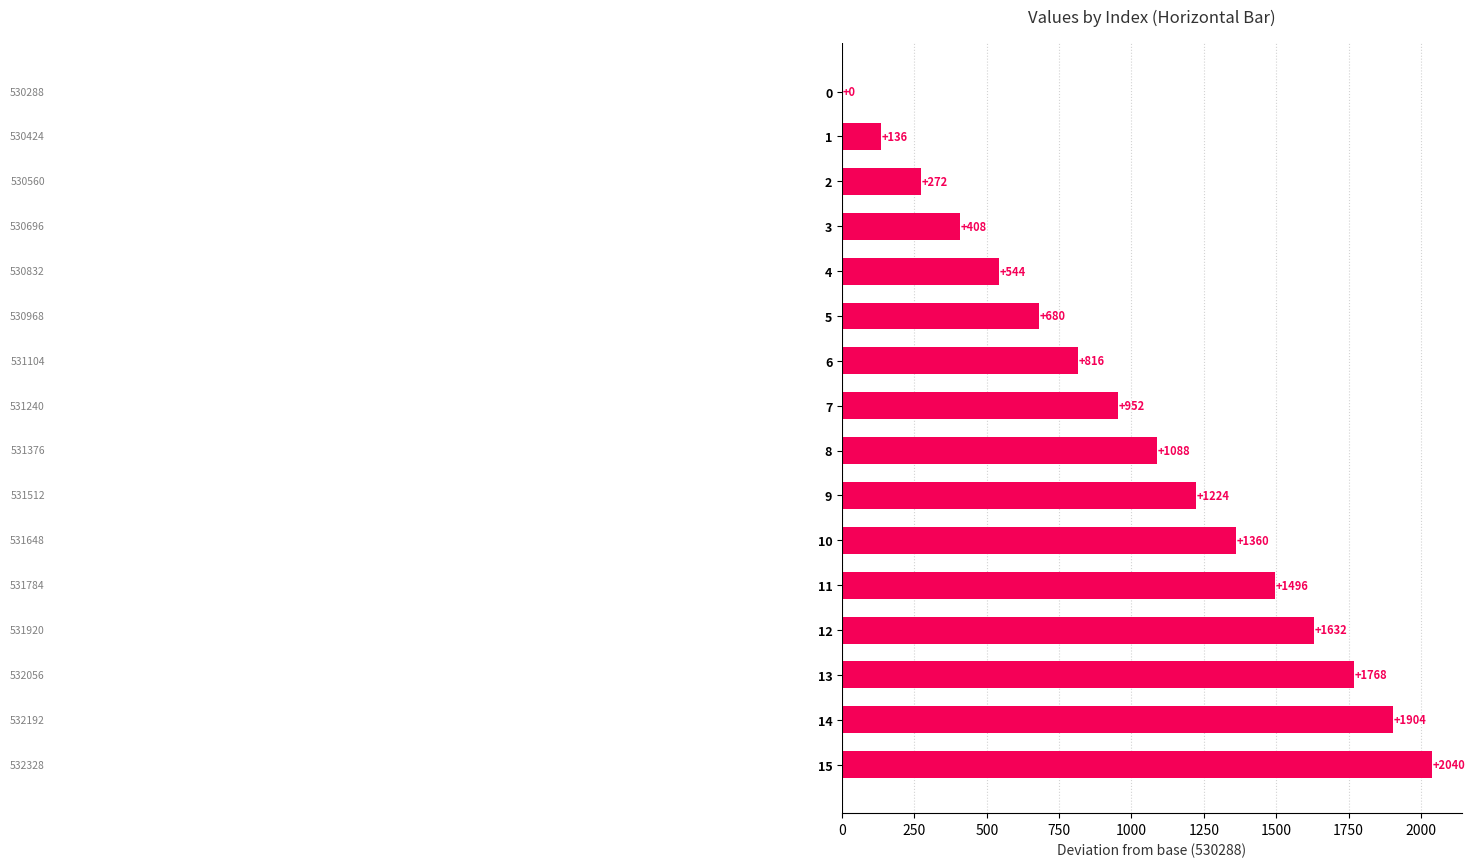

How many bars are there in total?

16